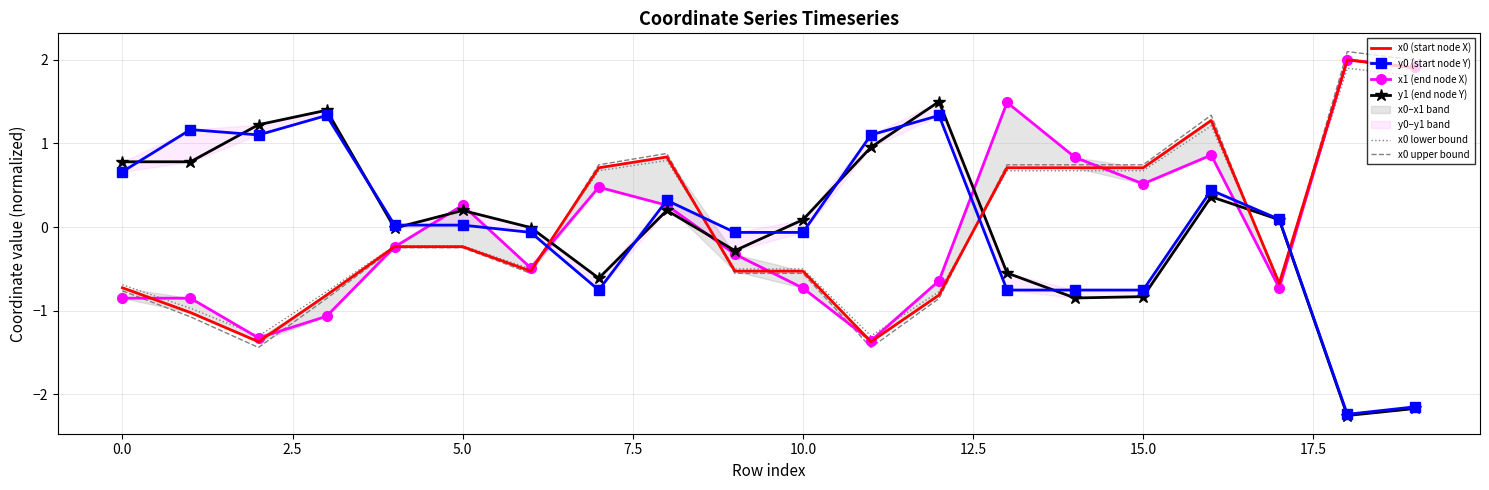

What is the highest value of the x0 upper bound series?

2.1